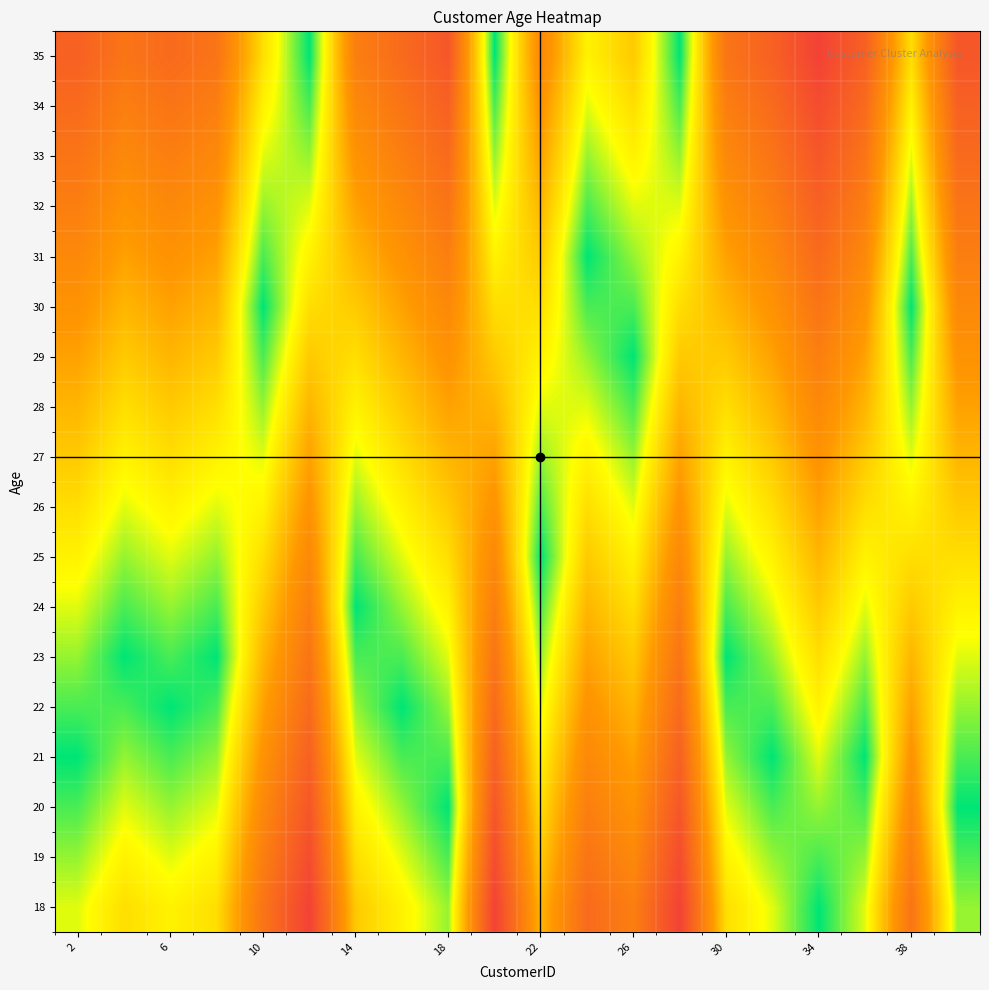

Count the number of categories in the chart.

20